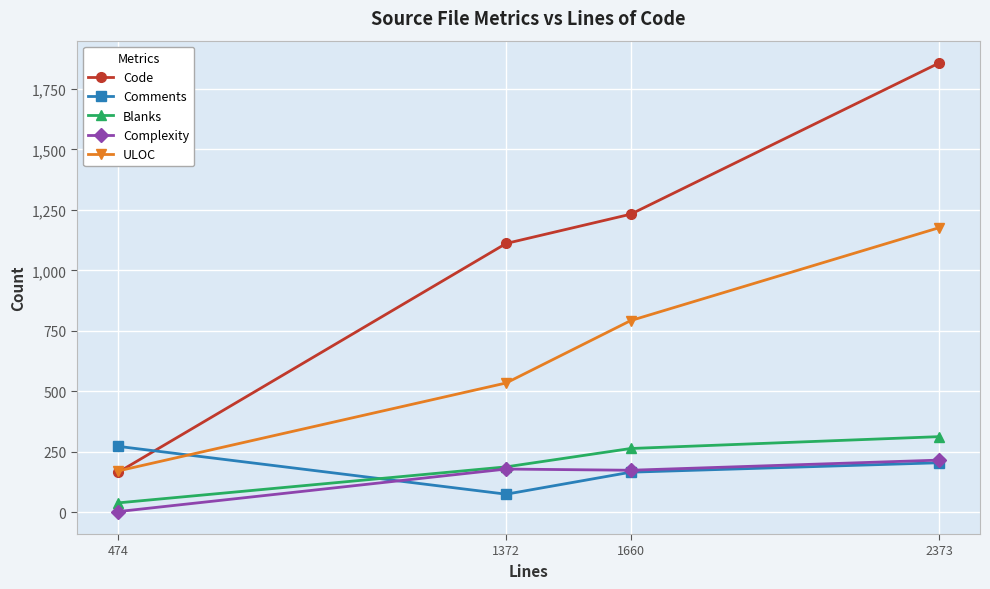

True or false: ULOC and Blanks intersect in this chart.

False